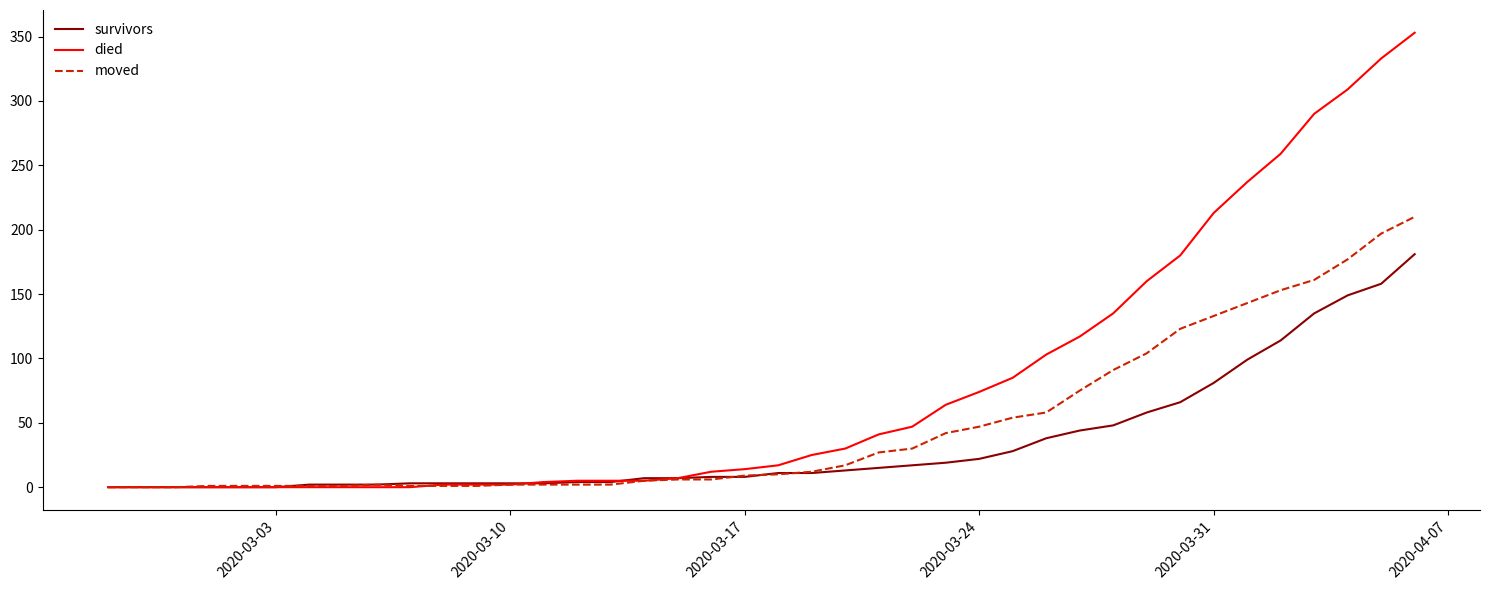

List the series in order of their peak value, lowest first.

survivors, moved, died